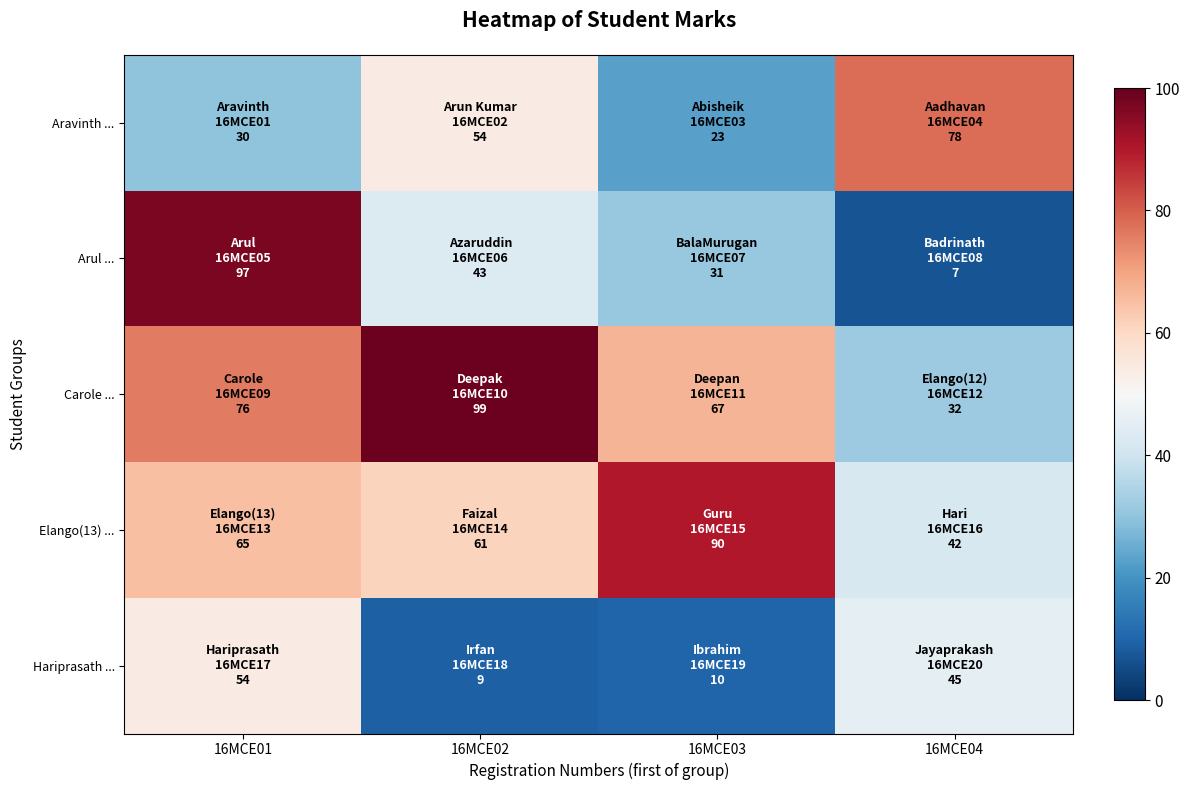

Reading left to right, what are all the values shown in this chart?

Aravinth ...: 16MCE01=30	16MCE02=54	16MCE03=23	16MCE04=78
Arul ...: 16MCE01=97	16MCE02=43	16MCE03=31	16MCE04=7
Carole ...: 16MCE01=76	16MCE02=99	16MCE03=67	16MCE04=32
Elango(13) ...: 16MCE01=65	16MCE02=61	16MCE03=90	16MCE04=42
Hariprasath ...: 16MCE01=54	16MCE02=9	16MCE03=10	16MCE04=45